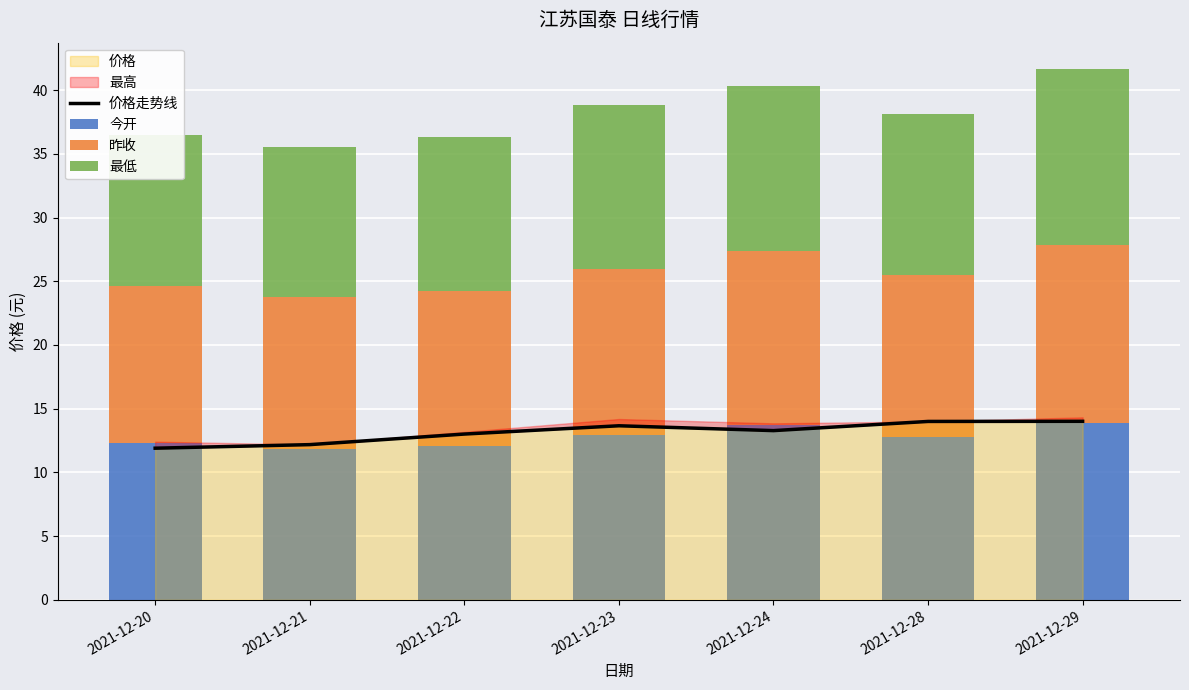

At how many categories does at least one series exceed 12?

7